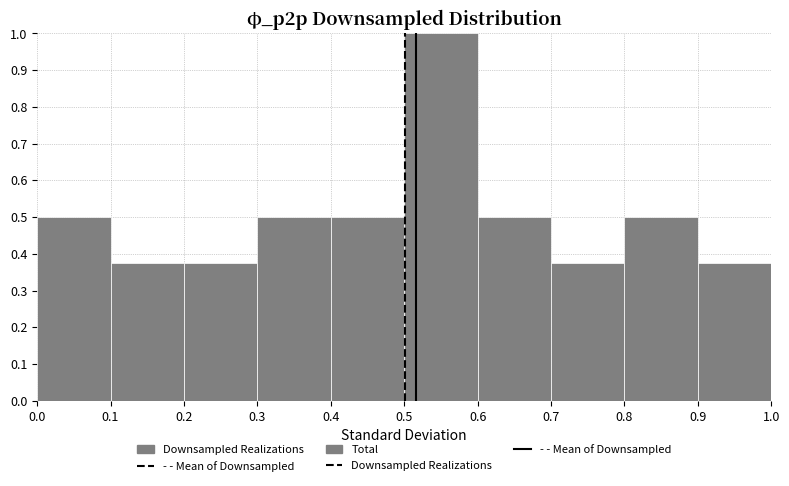

Reading left to right, list every bar in this chart as the range it spans on the x-axis followed by its height. The values are not printed on the chart, so give them approximately, as read against the axis.

0.0 to 0.1: 0.50
0.1 to 0.2: 0.38
0.2 to 0.3: 0.38
0.3 to 0.4: 0.50
0.4 to 0.5: 0.50
0.5 to 0.6: 1.00
0.6 to 0.7: 0.50
0.7 to 0.8: 0.38
0.8 to 0.9: 0.50
0.9 to 1.0: 0.38